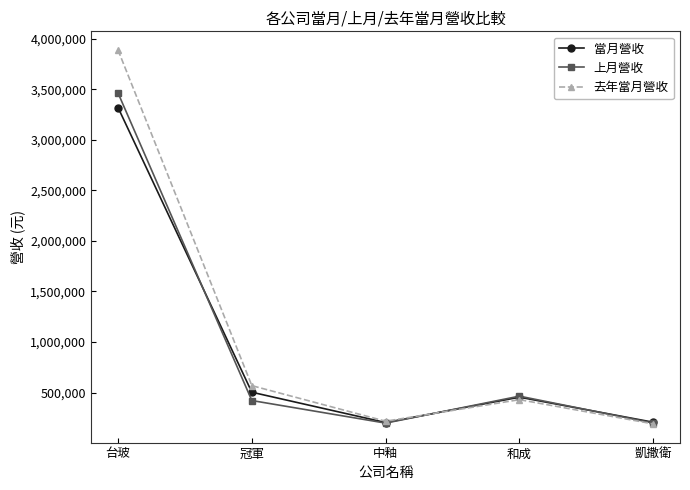

Is the value of 去年當月營收 at 凱撒衛 greater than the value of 當月營收 at 和成?

No